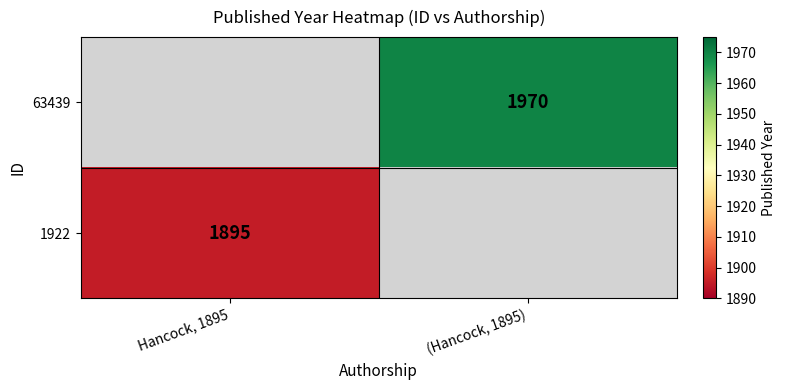

The 1922 series shows 958 at Hancock, 1895. True or false?

False